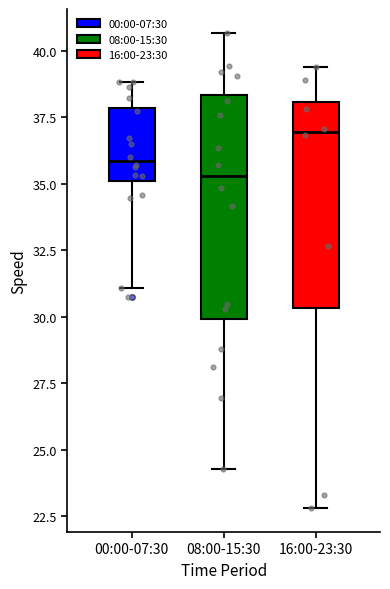

Reading left to right, read every box against the y-axis: the position of its median line, the range the box covers, and the ends of its whiskers. The values are not printed on the chart, so give them approximately, as read against the axis.

00:00-07:30: median 36.0, box 35.0 to 38.0, whiskers 31.0 to 39.0
08:00-15:30: median 35.5, box 30.0 to 38.5, whiskers 24.5 to 40.5
16:00-23:30: median 37.0, box 30.5 to 38.0, whiskers 23.0 to 39.5